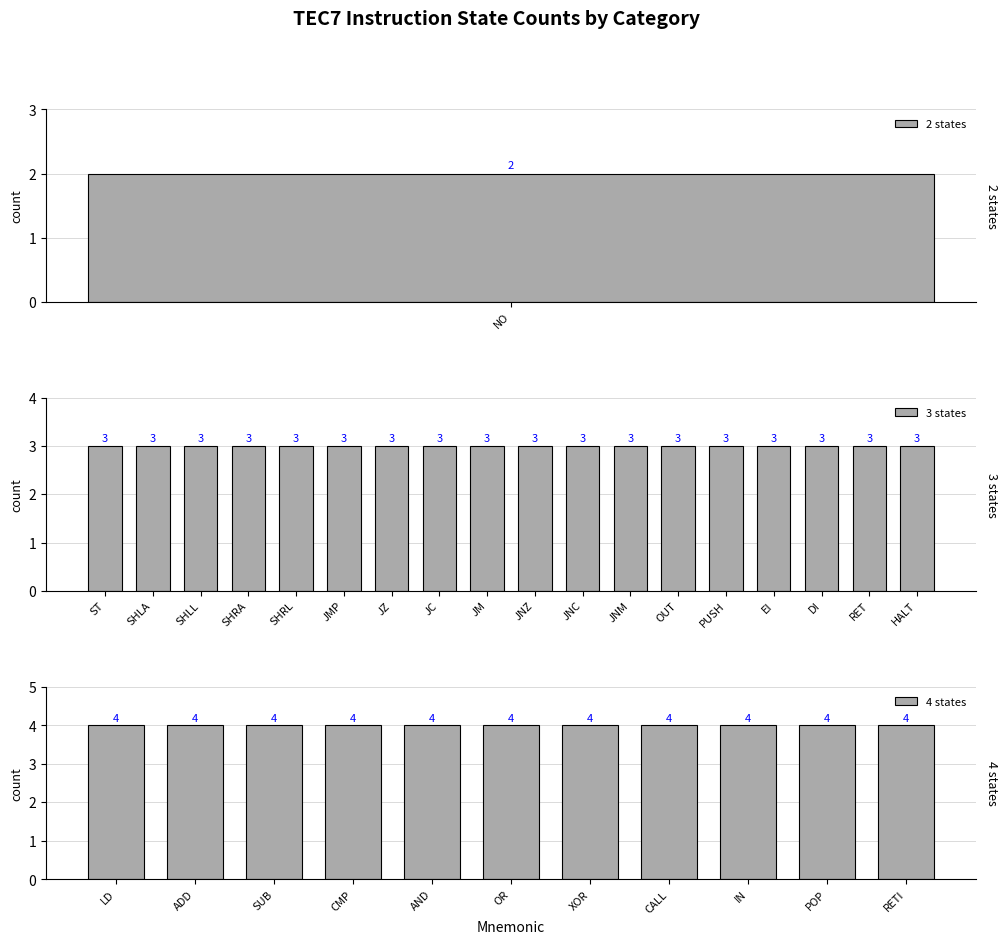

What is the difference between the second highest and second lowest values?

1